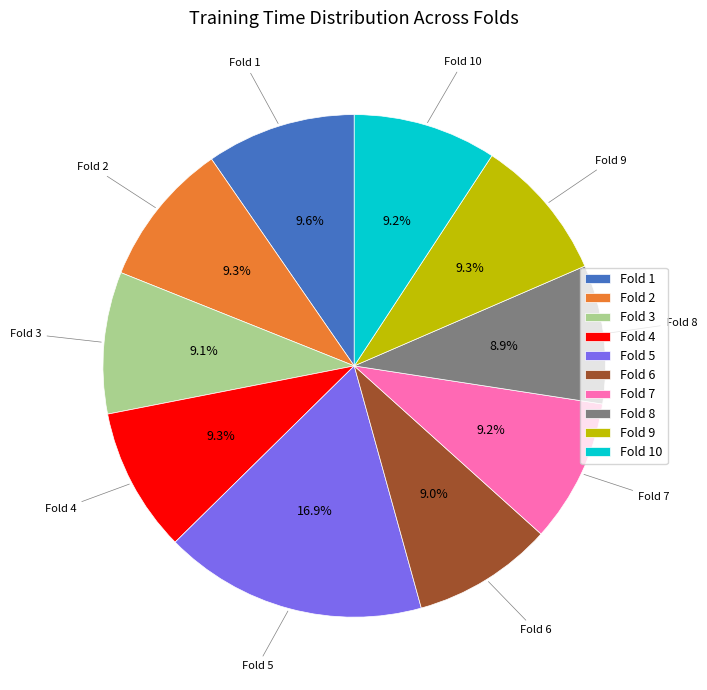

What is the largest slice in the pie chart?

Fold 5